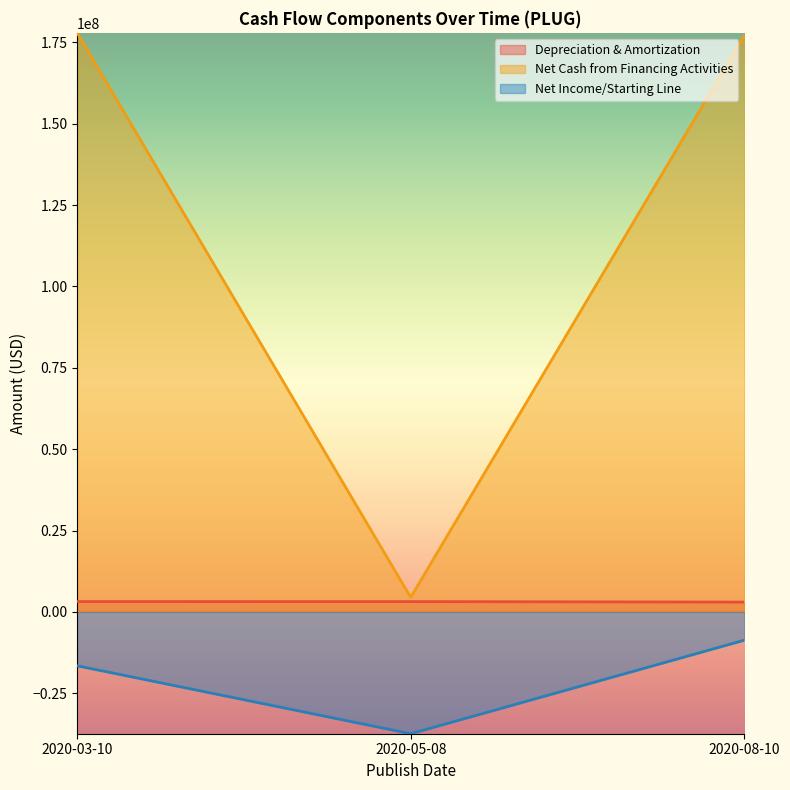

Between 2020-03-10 and 2020-05-08, which is larger?

2020-03-10